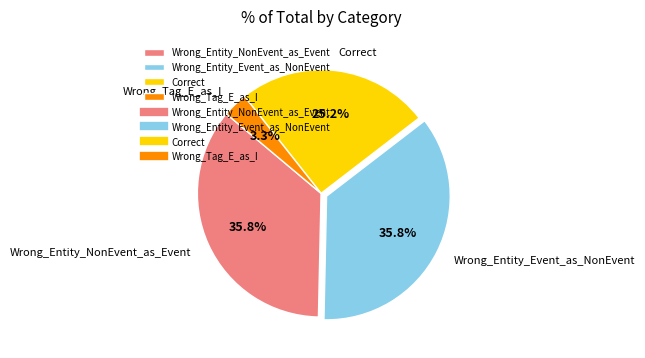

Does Wrong_Entity_NonEvent_as_Event represent more than half of the total?

No